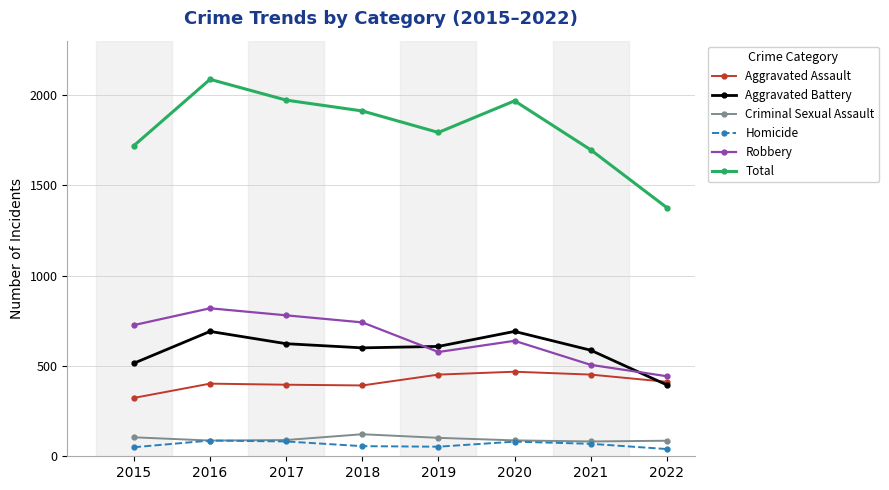

True or false: Criminal Sexual Assault has more than 0 points higher than both neighbors.

True